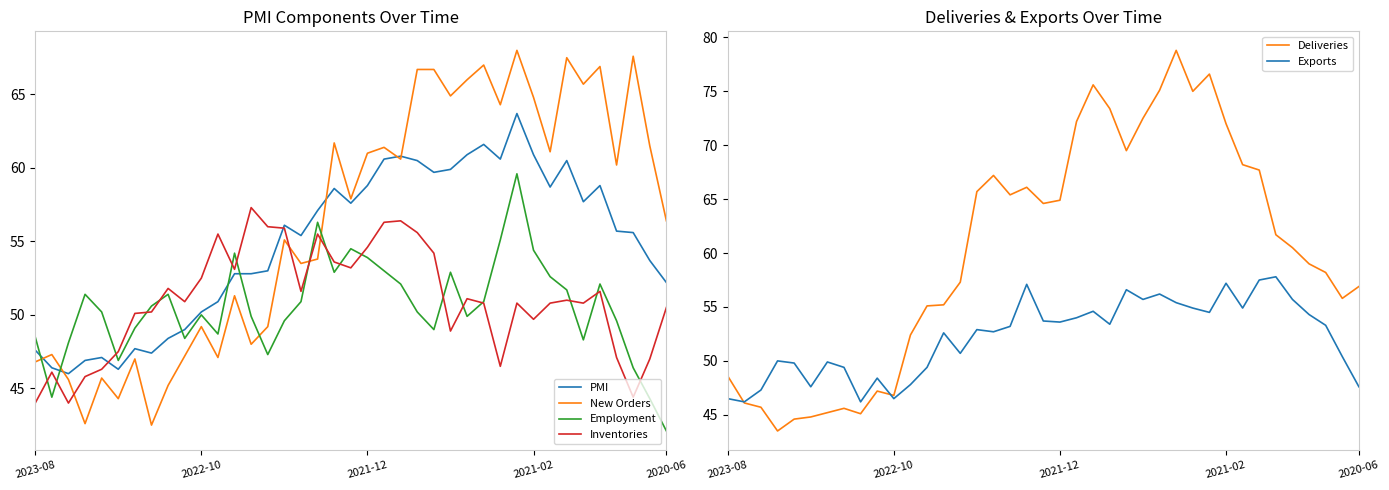

What is the minimum value for Inventories?

44.0